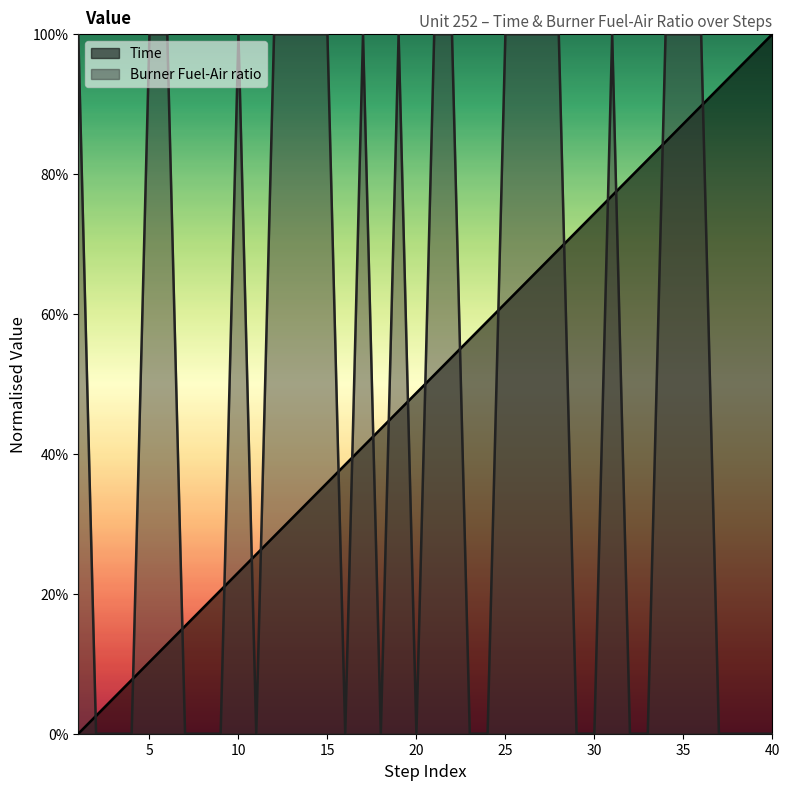

What is the sum of the Time values at 25 and 36?

151.3